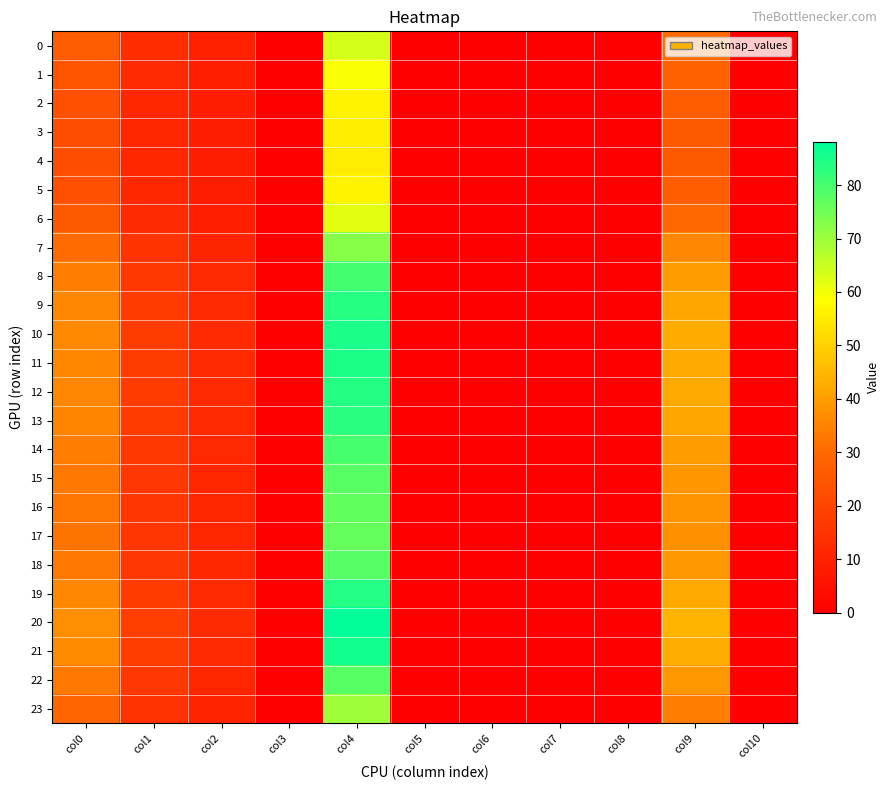

Reading right to left, transcribe all the data shown in this chart.

0: col10=0.0	col9=30.5	col8=0.0	col7=0.0	col6=0.0	col5=0.0	col4=63.5	col3=0.0	col2=9.5	col1=13.0	col0=26.3
1: col10=0.0	col9=28.1	col8=0.0	col7=0.0	col6=0.0	col5=0.0	col4=59.2	col3=0.0	col2=8.9	col1=12.1	col0=24.3
2: col10=0.0	col9=26.6	col8=0.0	col7=0.0	col6=0.0	col5=0.0	col4=56.5	col3=0.0	col2=8.6	col1=11.5	col0=23.0
3: col10=0.0	col9=25.9	col8=0.0	col7=0.0	col6=0.0	col5=0.0	col4=55.4	col3=0.0	col2=8.5	col1=11.2	col0=22.5
4: col10=0.0	col9=25.8	col8=0.0	col7=0.0	col6=0.0	col5=0.0	col4=55.2	col3=0.0	col2=8.4	col1=11.2	col0=22.4
5: col10=0.0	col9=26.5	col8=0.0	col7=0.0	col6=0.0	col5=0.0	col4=56.5	col3=0.0	col2=8.6	col1=11.5	col0=23.0
6: col10=0.0	col9=29.7	col8=0.0	col7=0.0	col6=0.0	col5=0.0	col4=62.0	col3=0.0	col2=9.3	col1=12.7	col0=25.6
7: col10=0.0	col9=35.6	col8=0.0	col7=0.0	col6=0.0	col5=0.0	col4=72.4	col3=0.0	col2=10.6	col1=14.9	col0=30.5
8: col10=0.0	col9=39.9	col8=0.0	col7=0.0	col6=0.0	col5=0.0	col4=80.1	col3=0.0	col2=11.6	col1=16.4	col0=34.0
9: col10=0.0	col9=42.0	col8=0.0	col7=0.0	col6=0.0	col5=0.0	col4=83.7	col3=0.0	col2=12.0	col1=17.2	col0=35.5
10: col10=0.0	col9=42.7	col8=0.0	col7=0.0	col6=0.0	col5=0.0	col4=85.0	col3=0.0	col2=12.2	col1=17.4	col0=36.1
11: col10=0.0	col9=42.6	col8=0.0	col7=0.0	col6=0.0	col5=0.0	col4=84.7	col3=0.0	col2=12.2	col1=17.4	col0=36.0
12: col10=0.0	col9=42.0	col8=0.0	col7=0.0	col6=0.0	col5=0.0	col4=83.8	col3=0.0	col2=12.1	col1=17.2	col0=35.6
13: col10=0.0	col9=41.7	col8=0.0	col7=0.0	col6=0.0	col5=0.0	col4=83.2	col3=0.0	col2=12.0	col1=17.1	col0=35.3
14: col10=0.0	col9=39.8	col8=0.0	col7=0.0	col6=0.0	col5=0.0	col4=79.9	col3=0.0	col2=11.6	col1=16.4	col0=33.9
15: col10=0.0	col9=38.7	col8=0.0	col7=0.0	col6=0.0	col5=0.0	col4=77.9	col3=0.0	col2=11.3	col1=16.0	col0=33.0
16: col10=0.0	col9=38.0	col8=0.0	col7=0.0	col6=0.0	col5=0.0	col4=76.7	col3=0.0	col2=11.1	col1=15.8	col0=32.4
17: col10=0.0	col9=37.8	col8=0.0	col7=0.0	col6=0.0	col5=0.0	col4=76.3	col3=0.0	col2=11.1	col1=15.7	col0=32.3
18: col10=0.0	col9=38.8	col8=0.0	col7=0.0	col6=0.0	col5=0.0	col4=78.1	col3=0.0	col2=11.3	col1=16.0	col0=33.1
19: col10=0.0	col9=42.2	col8=0.0	col7=0.0	col6=0.0	col5=0.0	col4=84.1	col3=0.0	col2=12.1	col1=17.2	col0=35.7
20: col10=0.0	col9=44.5	col8=0.0	col7=0.0	col6=0.0	col5=0.0	col4=88.0	col3=0.0	col2=12.6	col1=18.0	col0=37.5
21: col10=0.0	col9=43.2	col8=0.0	col7=0.0	col6=0.0	col5=0.0	col4=85.9	col3=0.0	col2=12.3	col1=17.6	col0=36.5
22: col10=0.0	col9=38.7	col8=0.0	col7=0.0	col6=0.0	col5=0.0	col4=78.0	col3=0.0	col2=11.3	col1=16.0	col0=33.0
23: col10=0.0	col9=34.0	col8=0.0	col7=0.0	col6=0.0	col5=0.0	col4=69.7	col3=0.0	col2=10.2	col1=14.3	col0=29.2